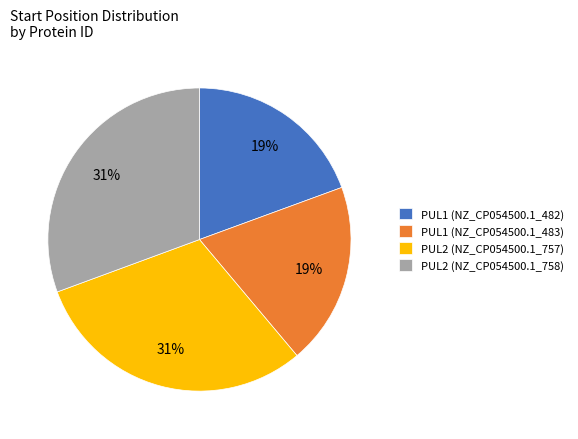

Between PUL1 (NZ_CP054500.1_483) and PUL2 (NZ_CP054500.1_757), which is larger?

PUL2 (NZ_CP054500.1_757)